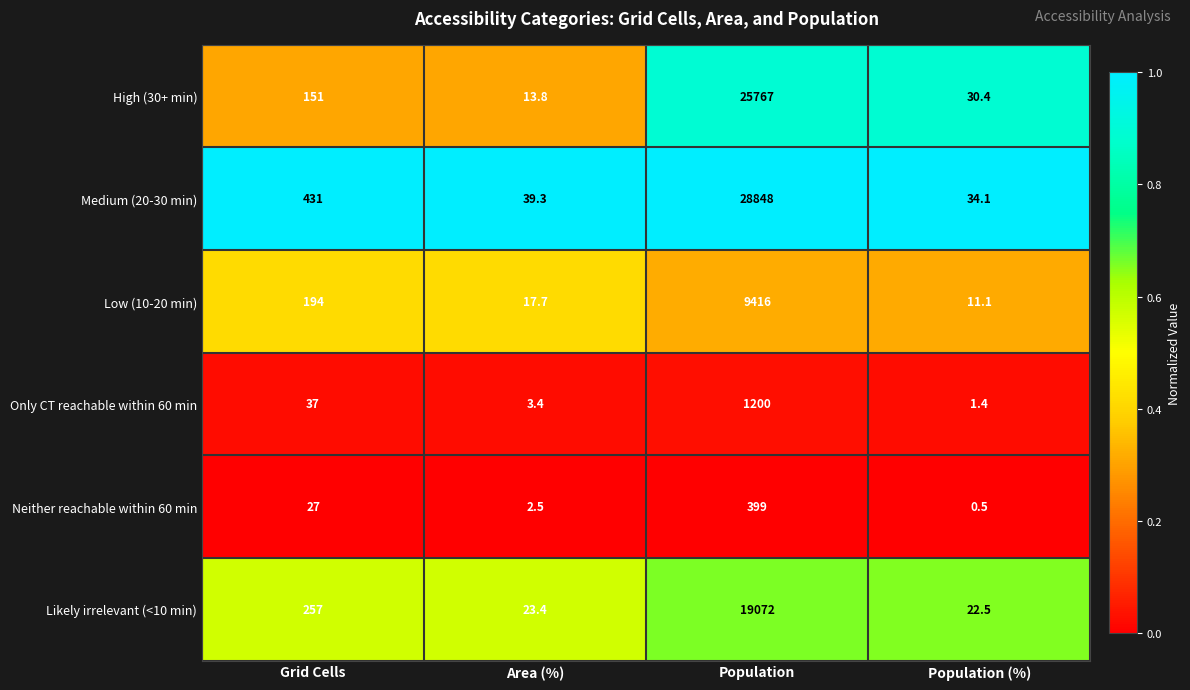

What is the average value of the Low (10-20 min) series?

2409.7